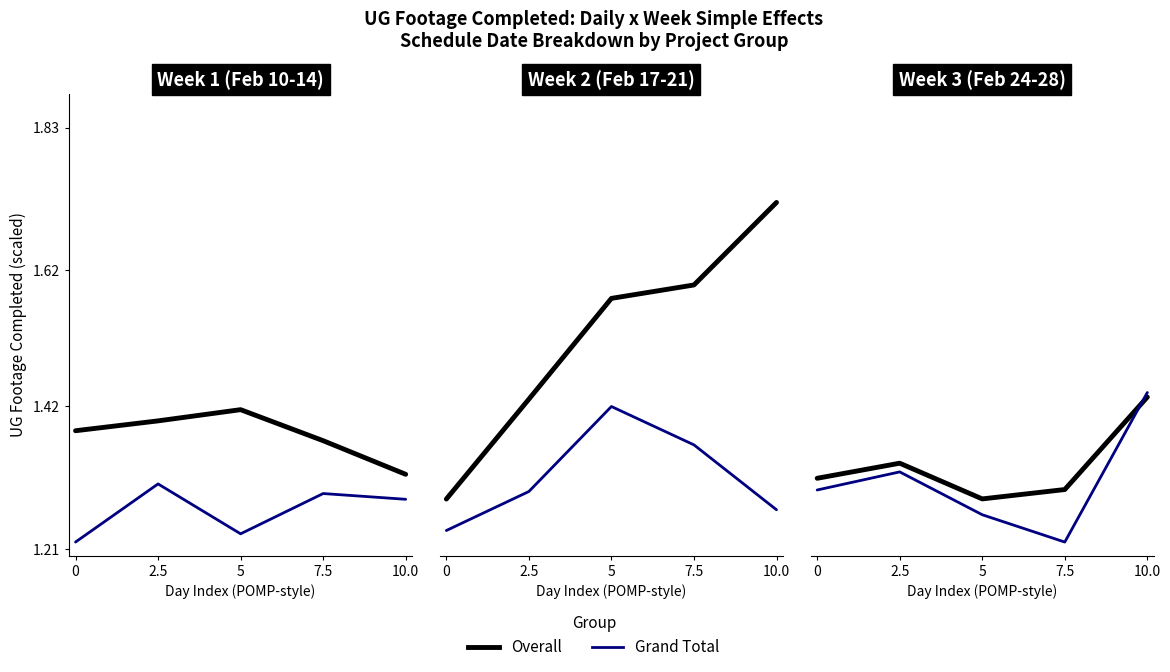

What is the value of the Overall point at the 1st from the left?

1.3